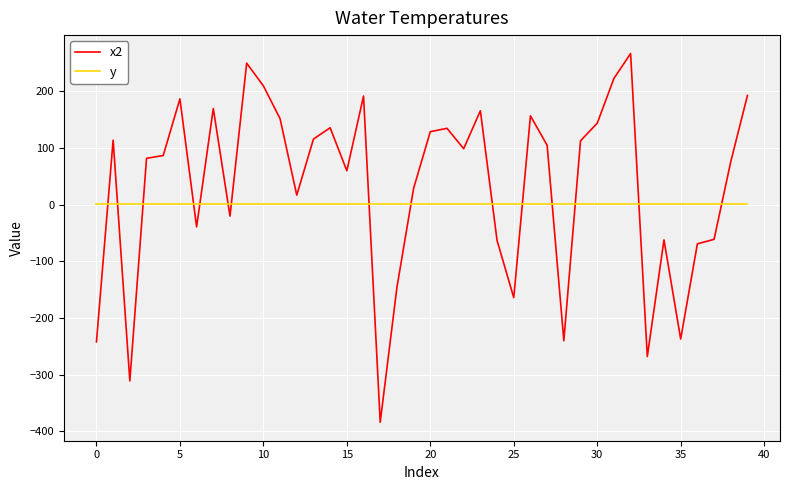

What is the minimum value shown in the chart?

-384